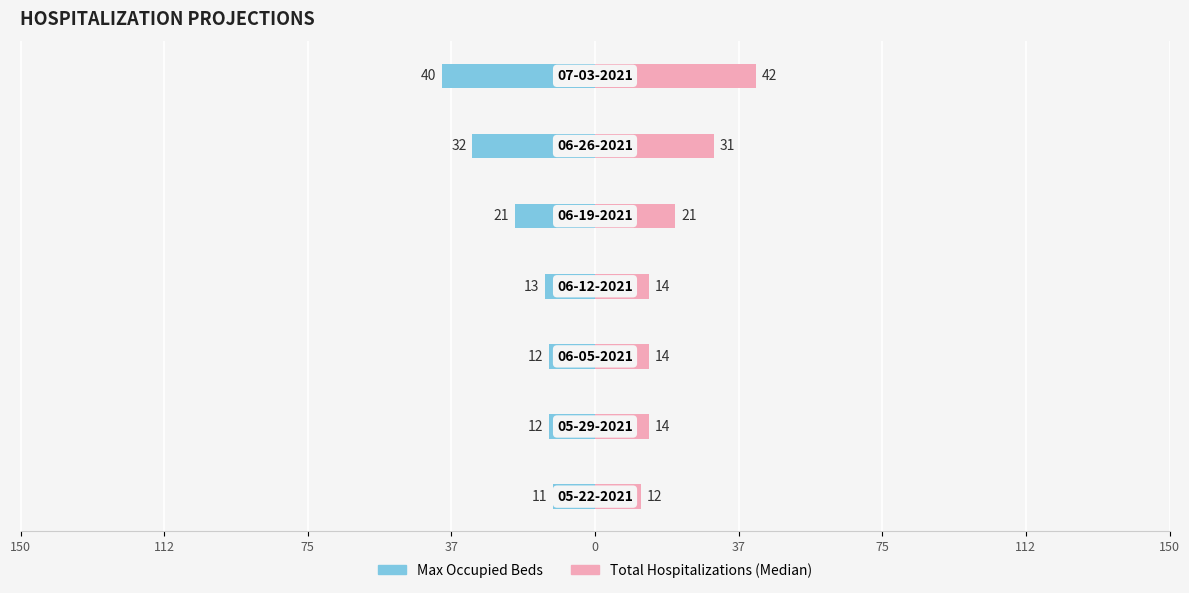

Are the bars grouped side by side (vs. stacked)?

Yes